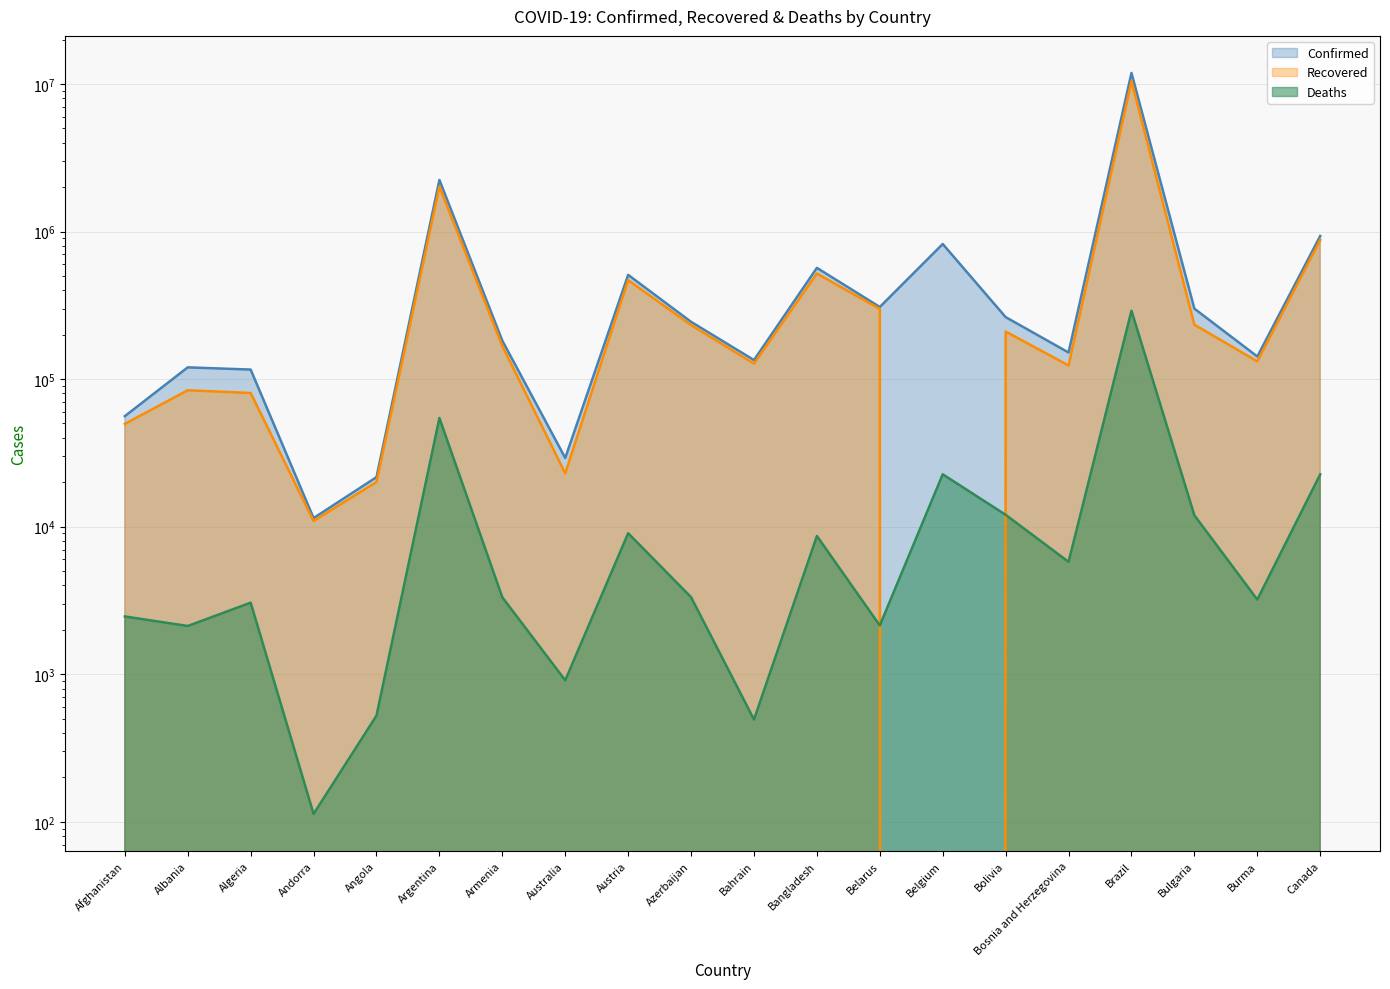

Is it true that Recovered equals 348357 at Bolivia?

False